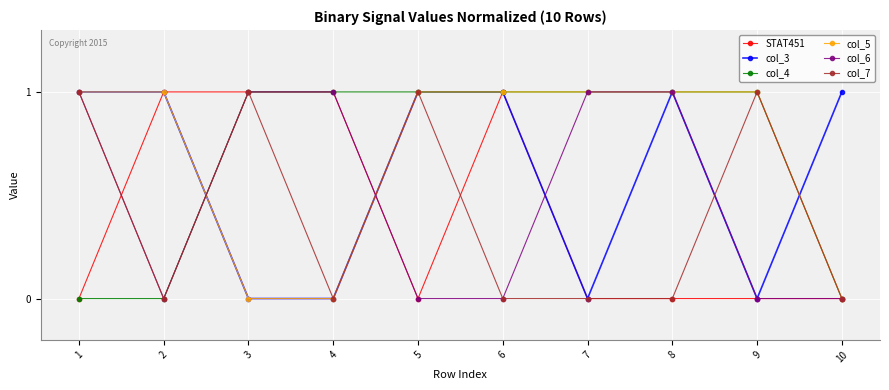

What is the value of the col_4 point at the 6th from the left?

1